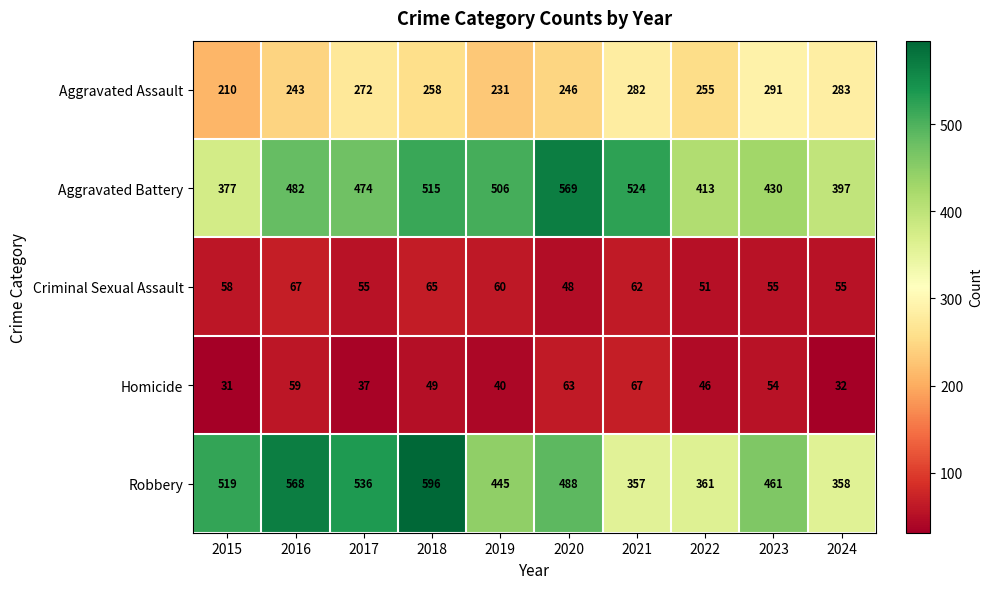

The Homicide series shows 9 at 2024. True or false?

False